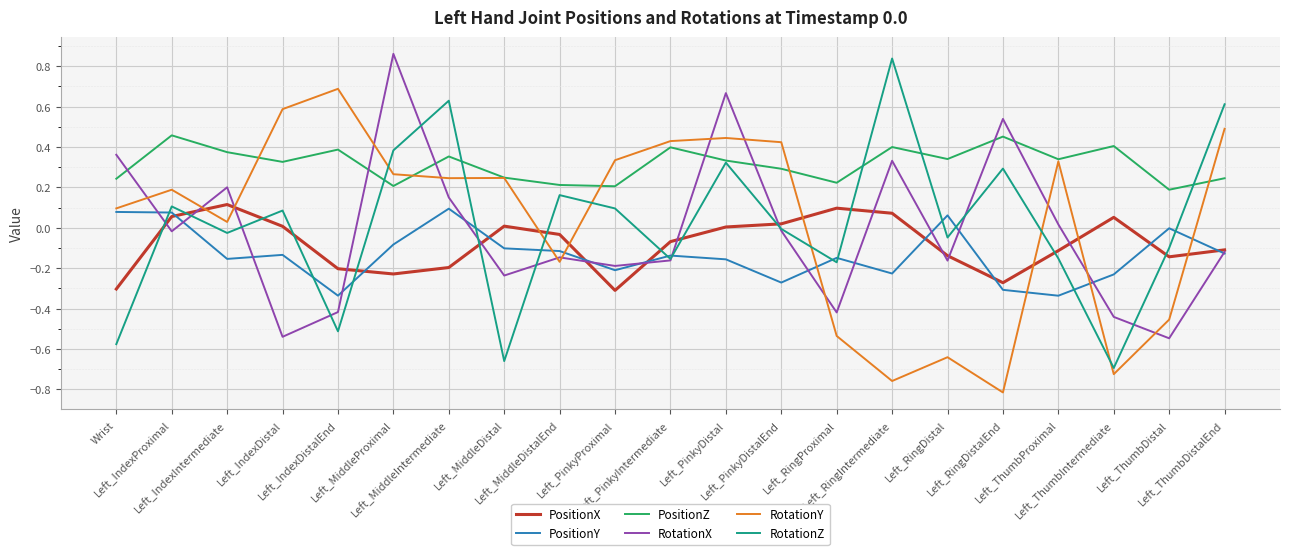

What is the difference between the second highest and second lowest values in the RotationX series?

1.2